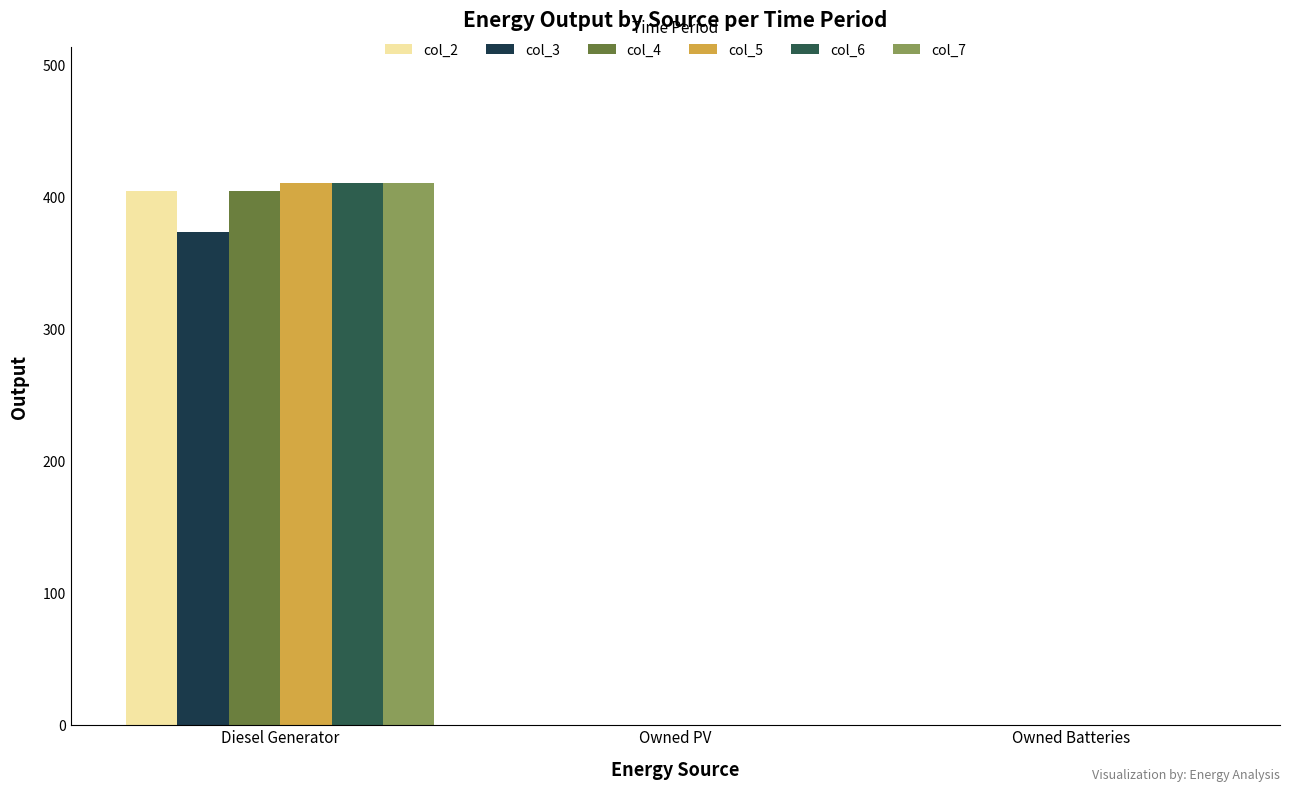

True or false: col_5 has a value of 411 at Diesel Generator.

True